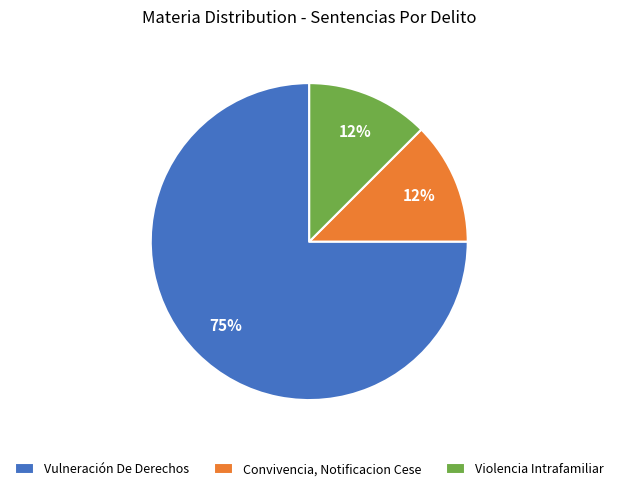

How many segments does this pie chart have?

3